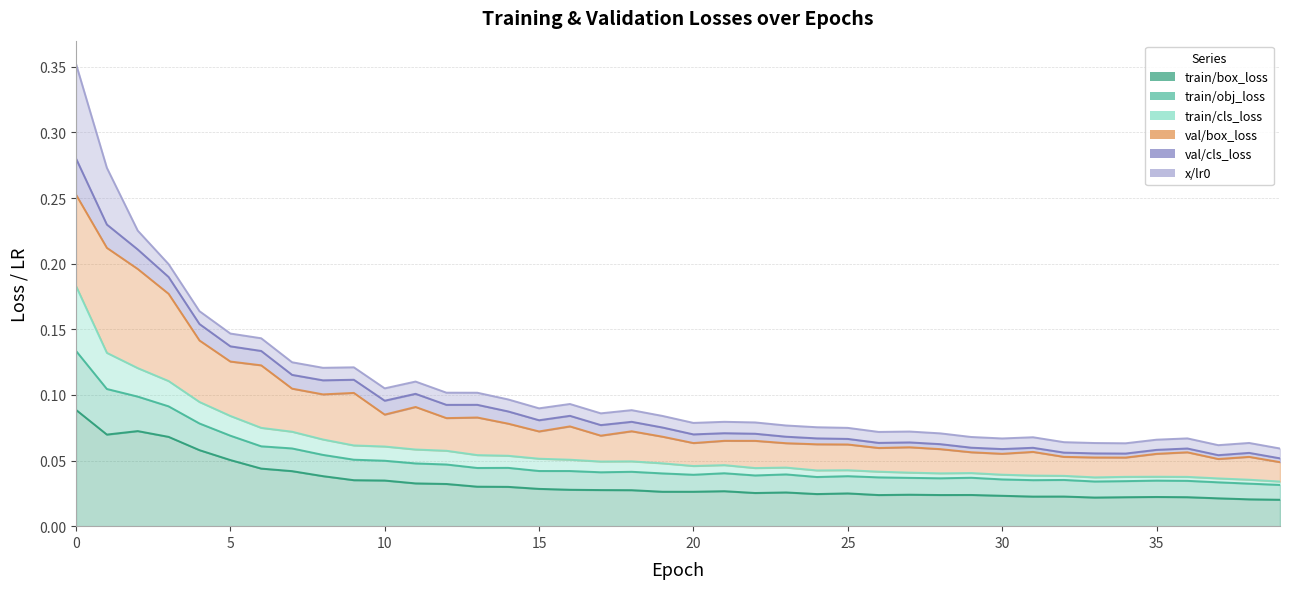

What is the greatest value displayed?

0.4